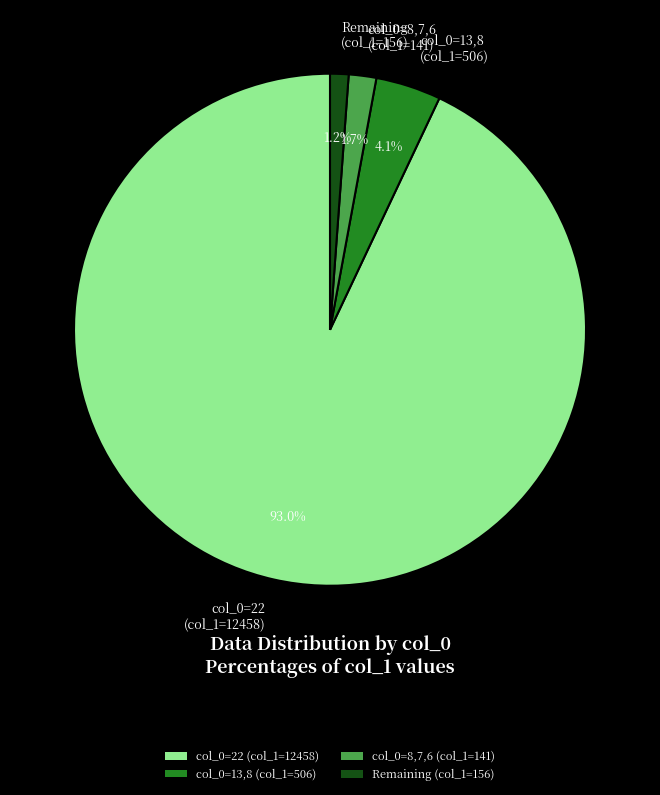

Combined, what portion of the pie is col_0=22 (col_1=12458) and col_0=8,7,6 (col_1=141)?

94.7%